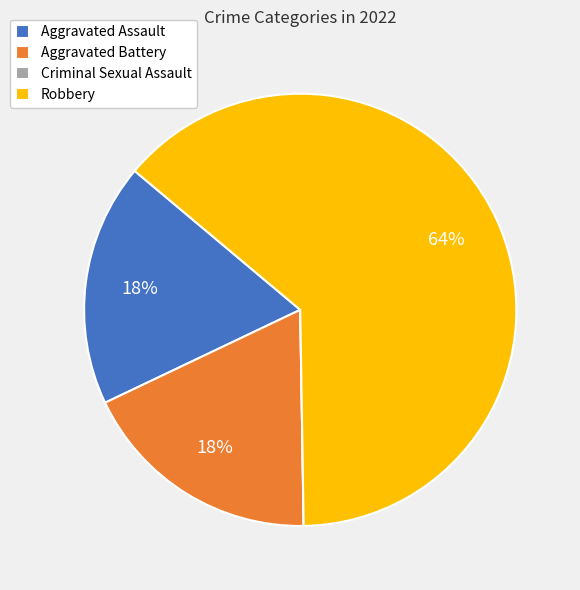

Approximately how many times larger is the value at Aggravated Battery compared to Robbery?

0.3